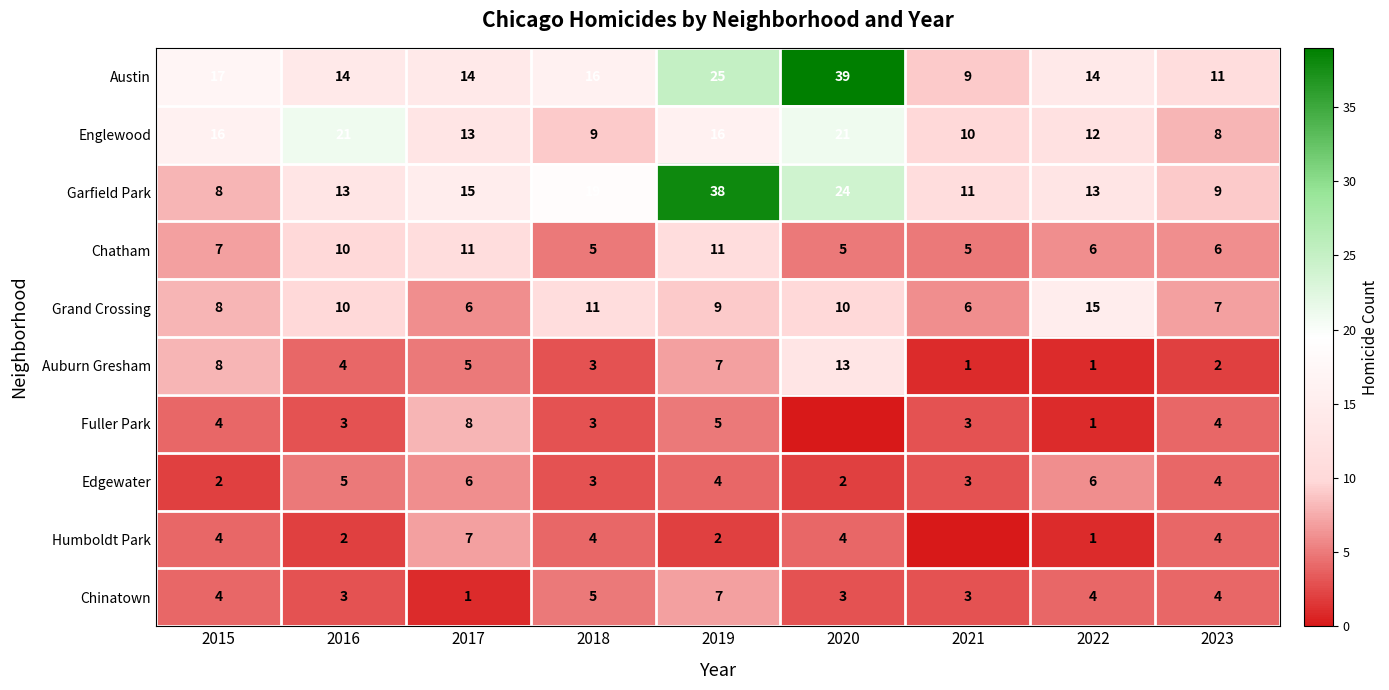

Which category has the lowest value across all series?

2020